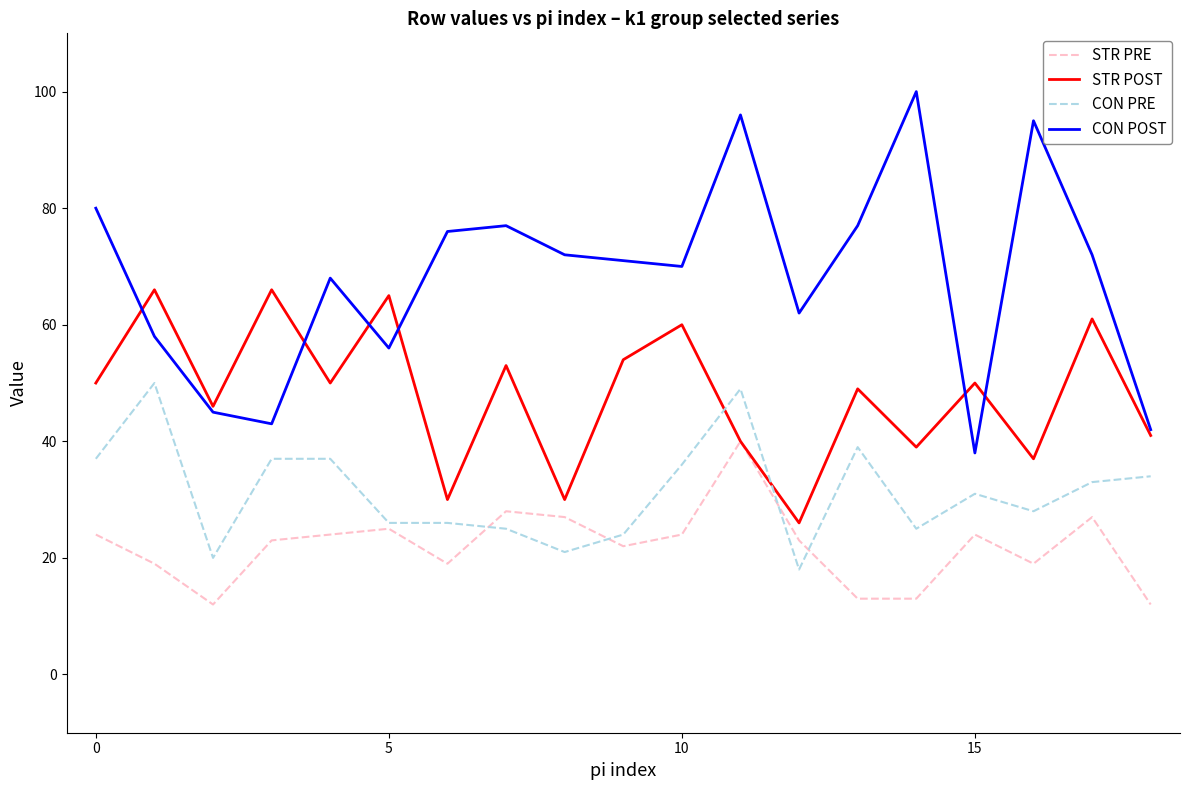

Reading left to right, extract all data points from this chart.

STR PRE: 24	19	12	23	24	25	19	28	27	22	24	40	23	13	13	24	19	27	12
STR POST: 50	66	46	66	50	65	30	53	30	54	60	40	26	49	39	50	37	61	41
CON PRE: 37	50	20	37	37	26	26	25	21	24	36	49	18	39	25	31	28	33	34
CON POST: 80	58	45	43	68	56	76	77	72	71	70	96	62	77	100	38	95	72	42